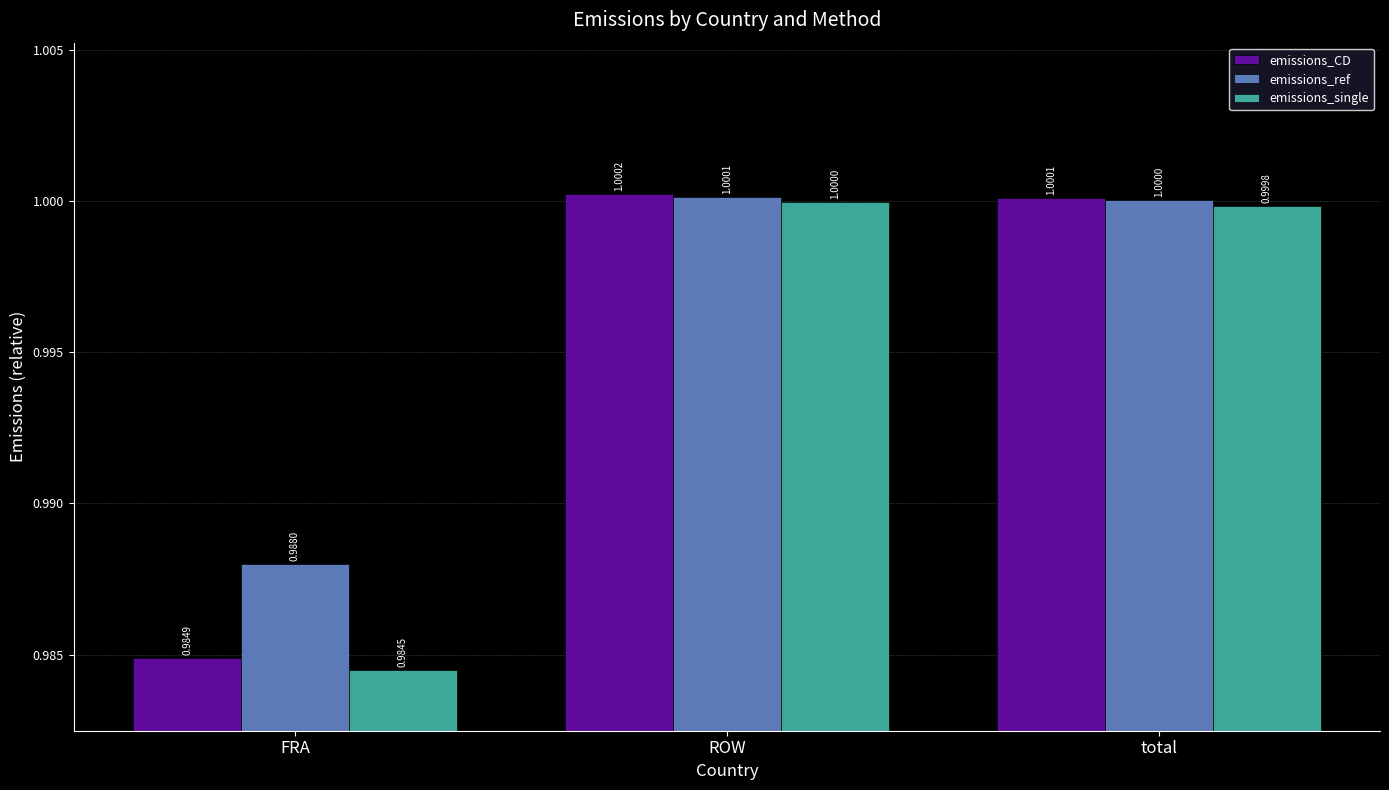

Reading right to left, list all the values displayed in this chart.

emissions_CD: total=1.0	ROW=1.0	FRA=1.0
emissions_ref: total=1.0	ROW=1.0	FRA=1.0
emissions_single: total=1.0	ROW=1.0	FRA=1.0